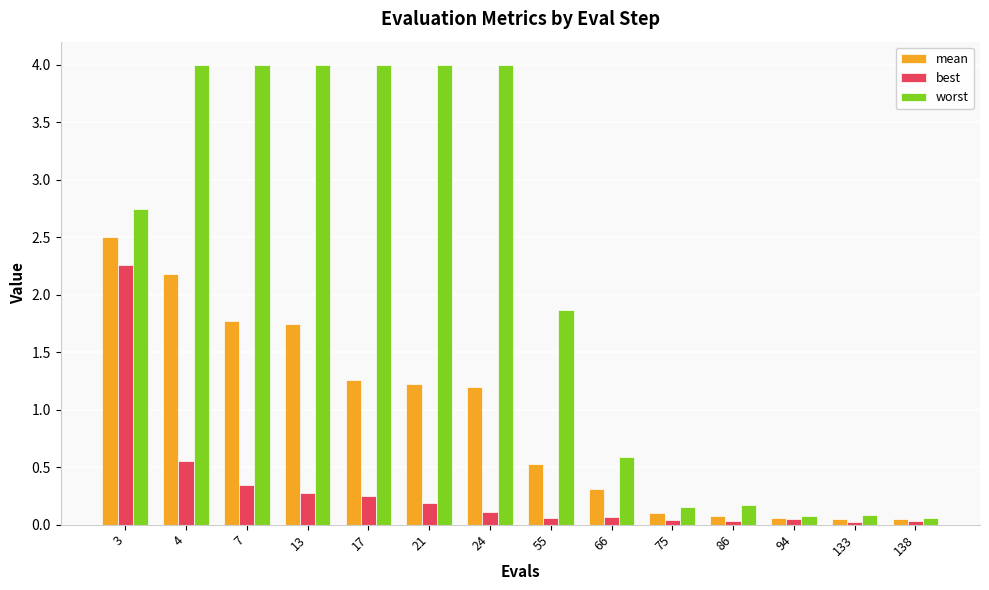

Count the number of data series in this chart.

3